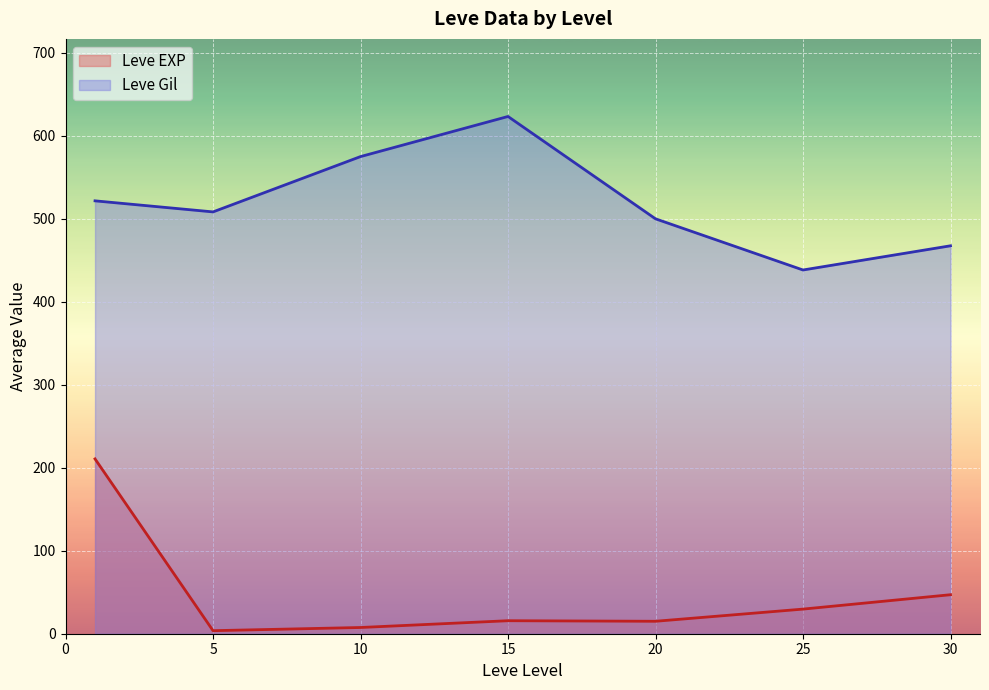

At which category is the sum across all series the highest?

1